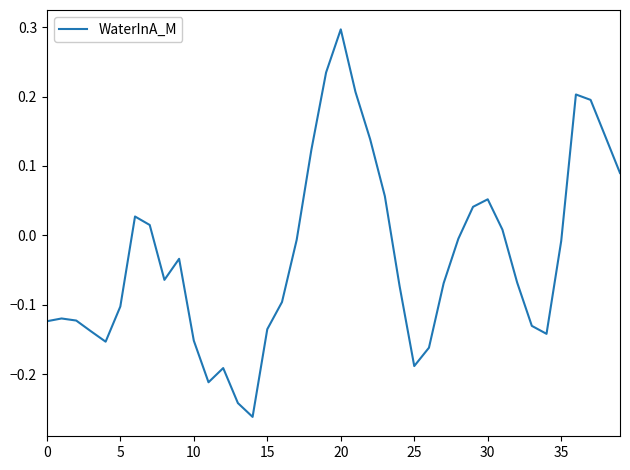

What is the maximum value shown in the chart?

0.3